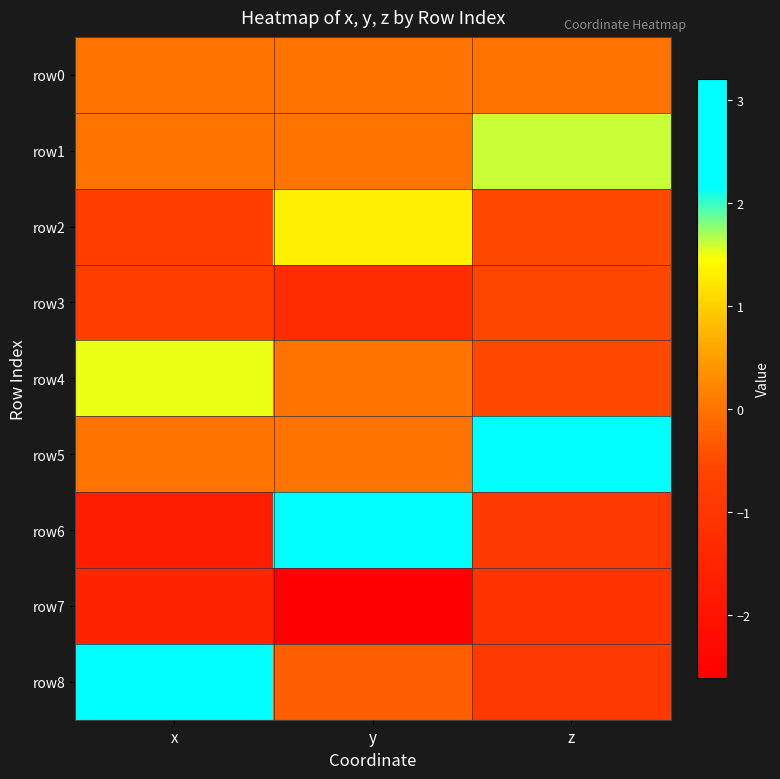

What is the total value across all series at z?

0.3